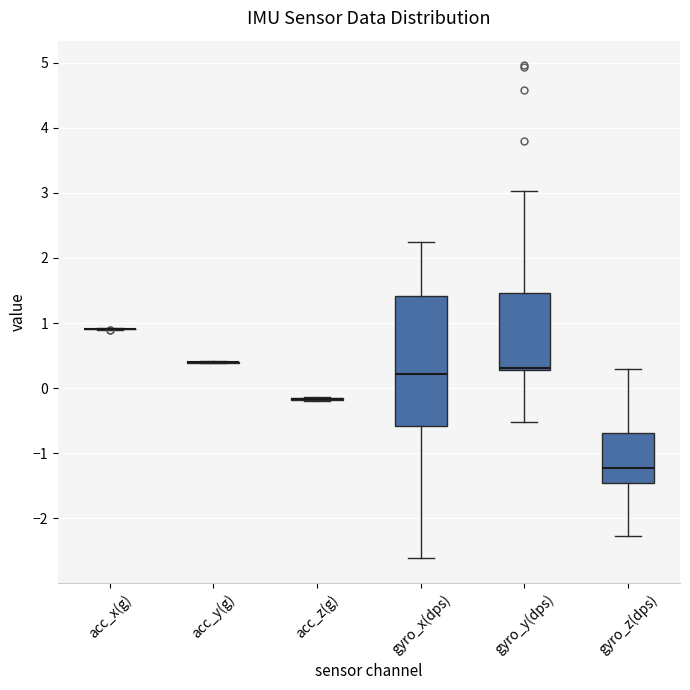

Reading left to right, read every box against the y-axis: the position of its median line, the range the box covers, and the ends of its whiskers. The values are not printed on the chart, so give them approximately, as read against the axis.

acc_x(g): box collapsed to a line at 0.9, whiskers 0.9 to 0.9
acc_y(g): box collapsed to a line at 0.4, whiskers 0.4 to 0.4
acc_z(g): box collapsed to a line at -0.2, whiskers -0.2 to -0.1
gyro_x(dps): median 0.2, box -0.6 to 1.4, whiskers -2.6 to 2.3
gyro_y(dps): median 0.3 (drawn on the box's lower edge), box 0.3 to 1.5, whiskers -0.5 to 3.0
gyro_z(dps): median -1.2, box -1.5 to -0.7, whiskers -2.3 to 0.3